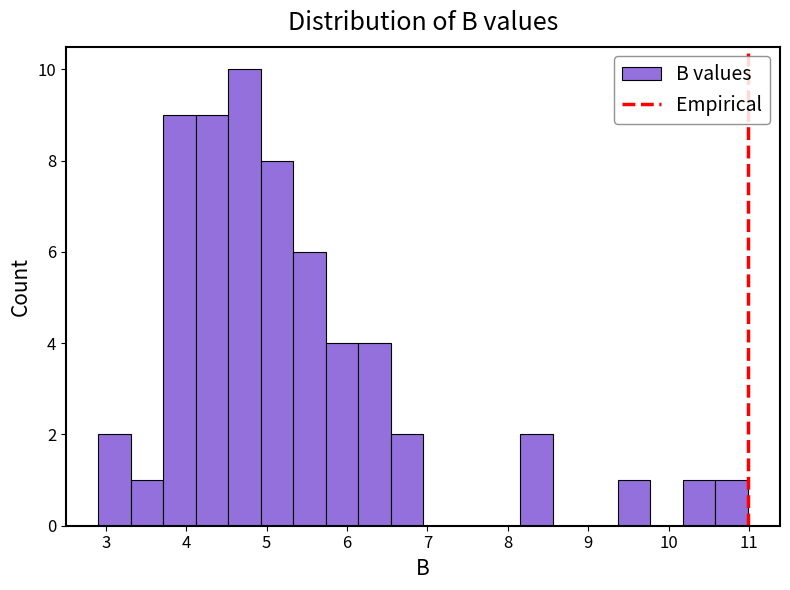

Over which range of the x-axis is the bar tallest?

4.5 to 4.9